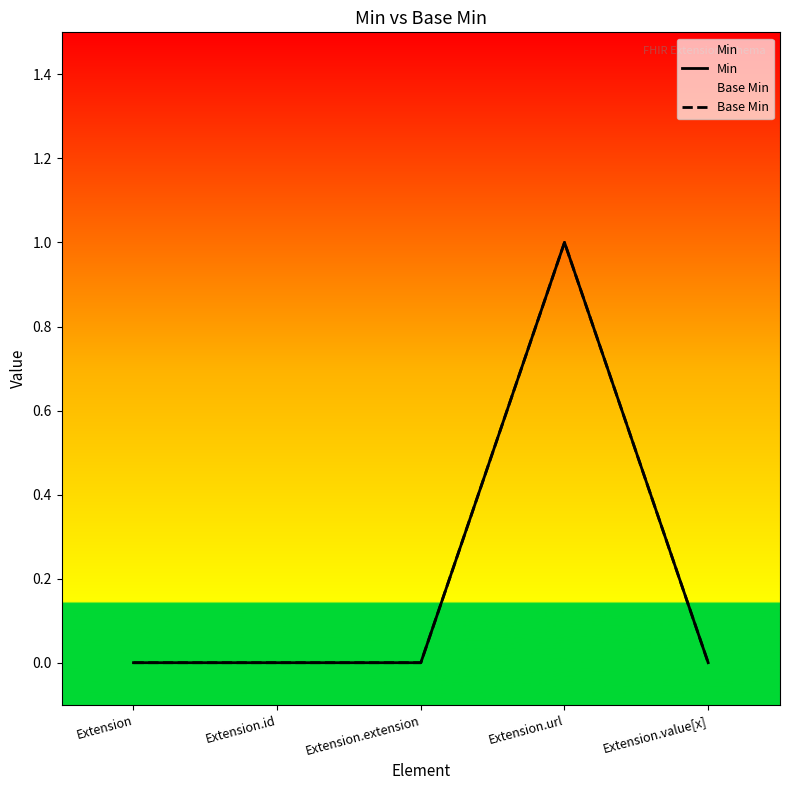

True or false: Min and Base Min intersect in this chart.

False